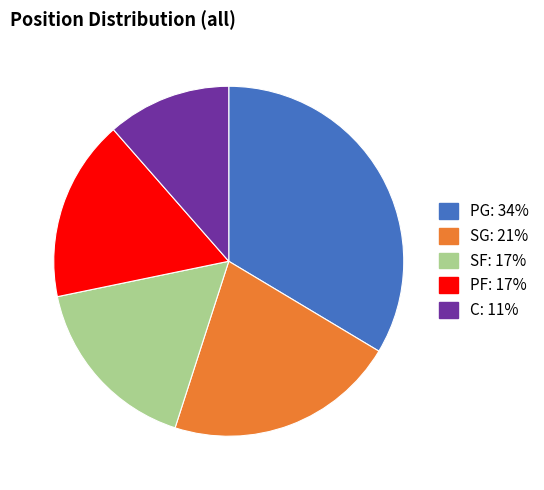

Between C and PF, which is larger?

PF